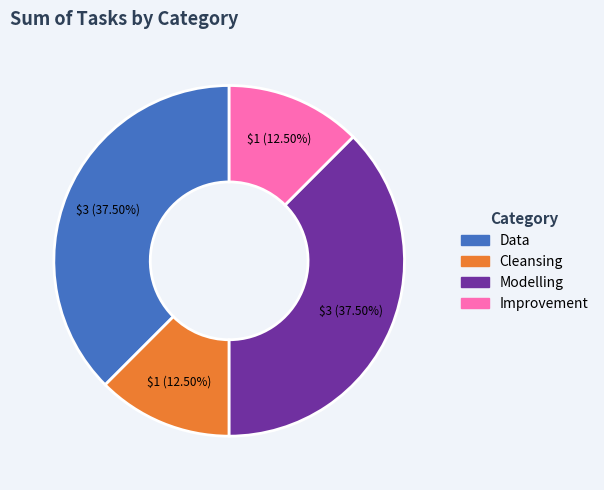

How many segments does this pie chart have?

4